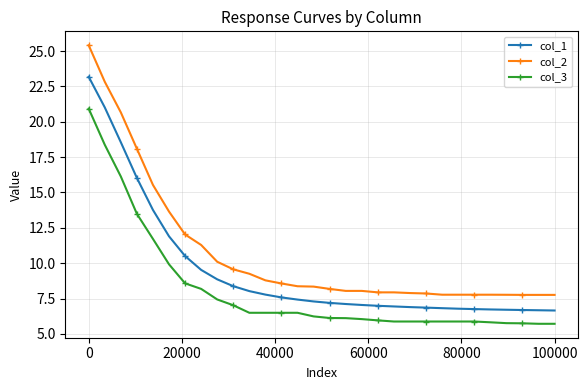

Which series has the widest spread of values?

col_2